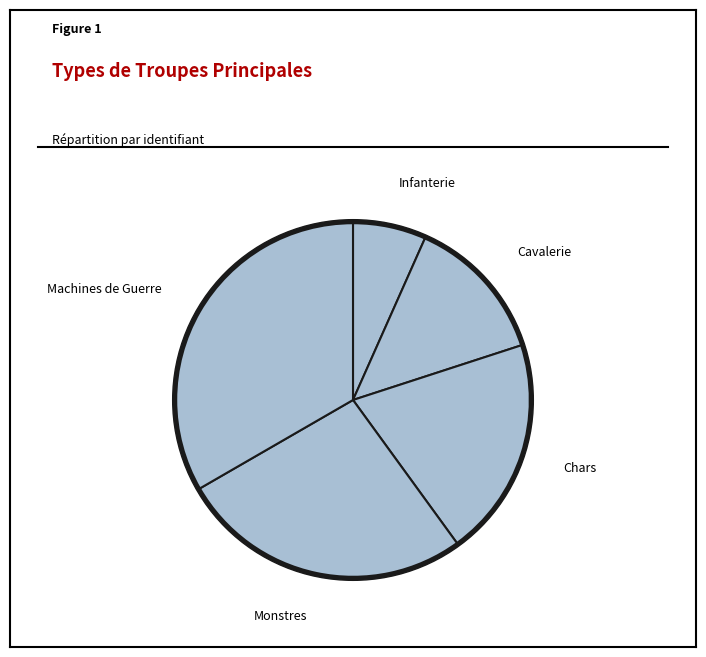

True or false: Cavalerie accounts for 13% of the total.

True